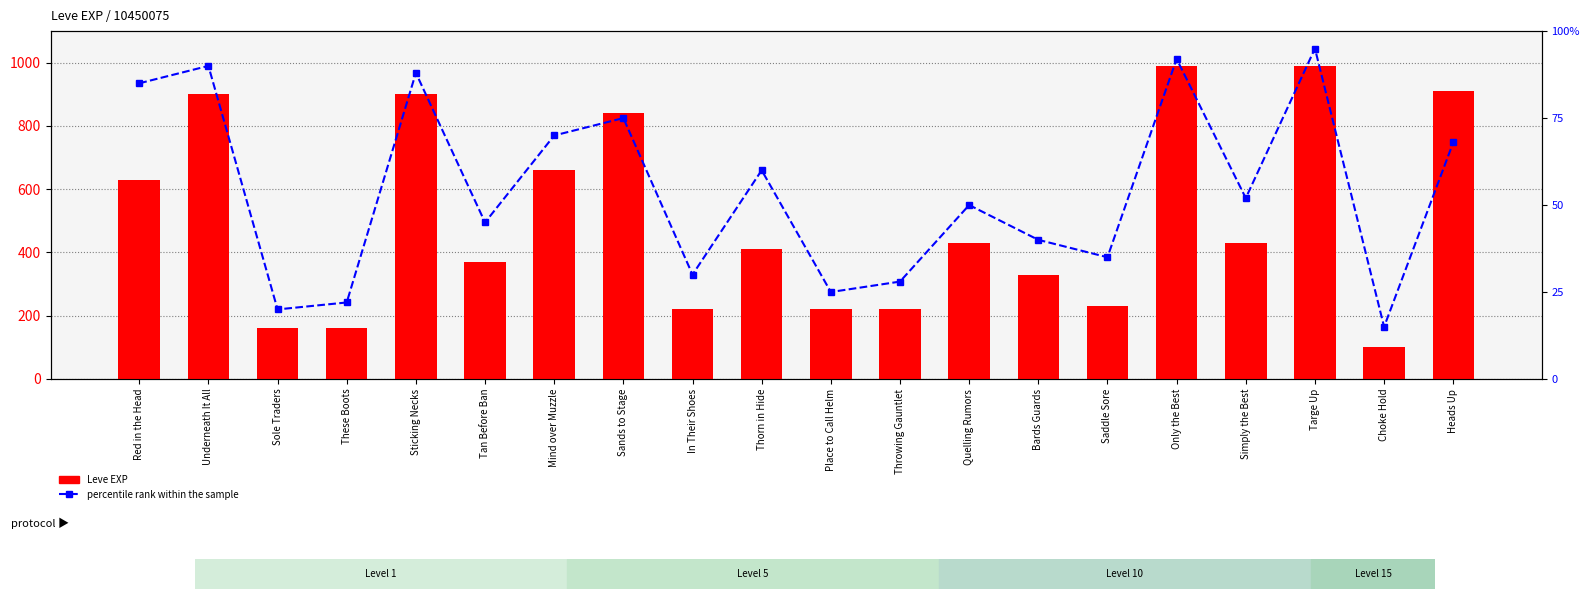

List the labels in order of Leve EXP value, smallest first.

Choke Hold, Sole Traders, These Boots, In Their Shoes, Place to Call Helm, Throwing Gauntlet, Saddle Sore, Bards Guards, Tan Before Ban, Thorn in Hide, Quelling Rumors, Simply the Best, Red in the Head, Mind over Muzzle, Sands to Stage, Underneath It All, Sticking Necks, Heads Up, Only the Best, Targe Up